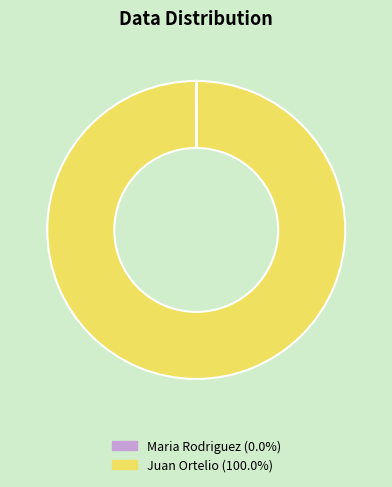

Which slice is the largest?

Juan Ortelio